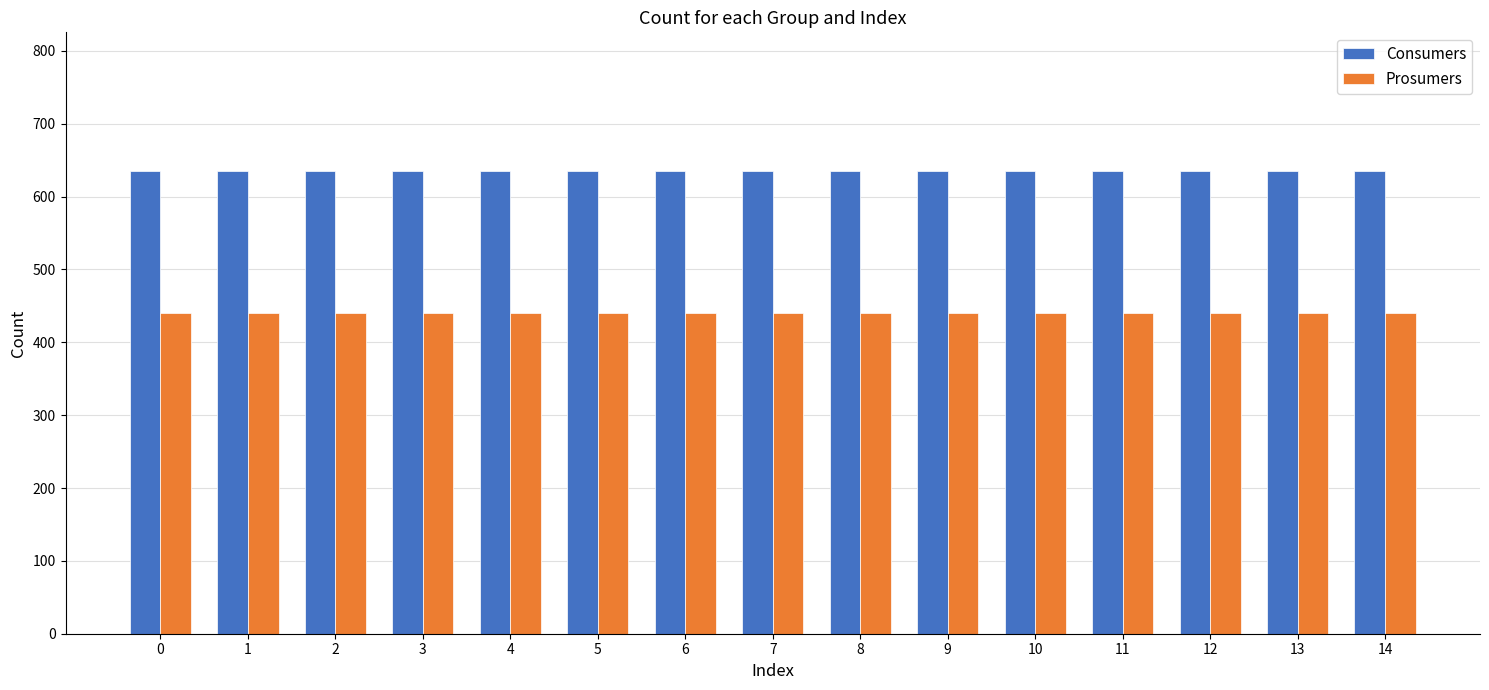

What is the difference between the highest and lowest values at 9?

195